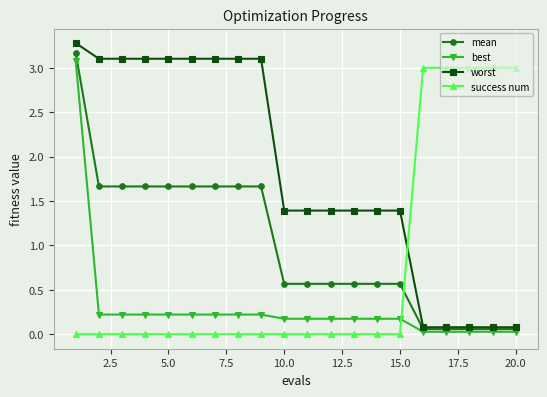

List the series in order of their overall mean, highest first.

worst, mean, success num, best